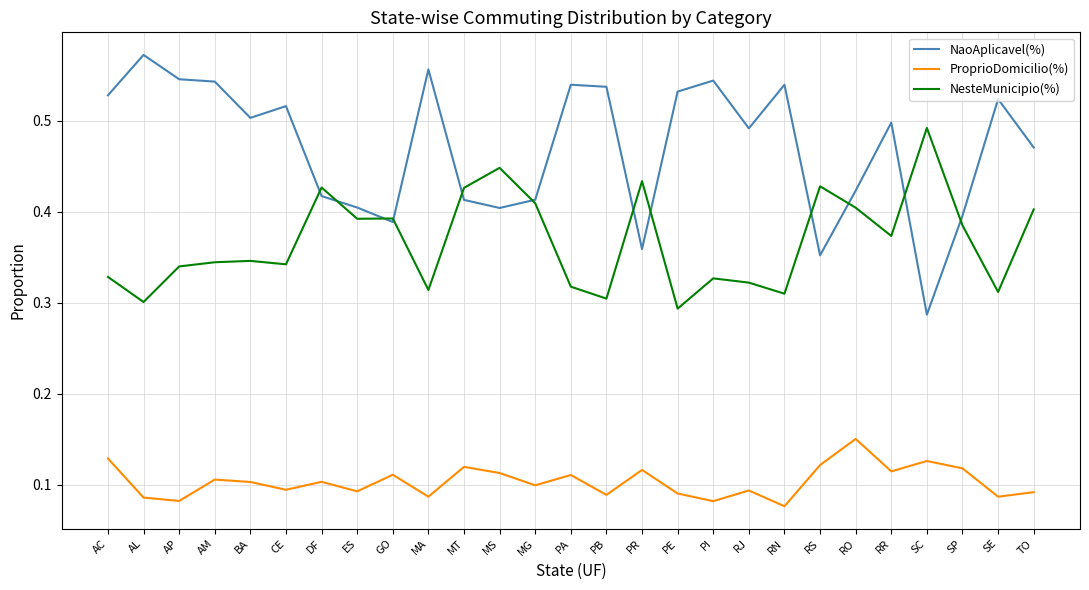

True or false: ProprioDomicilio(%) and NesteMunicipio(%) intersect in this chart.

False